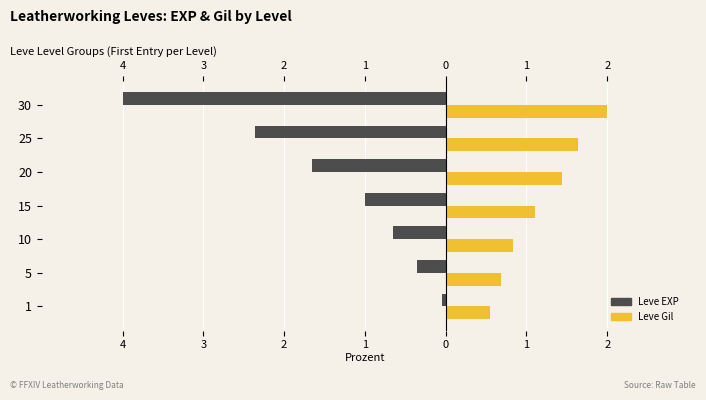

Is it true that Leve EXP equals -0.1 at 1?

False